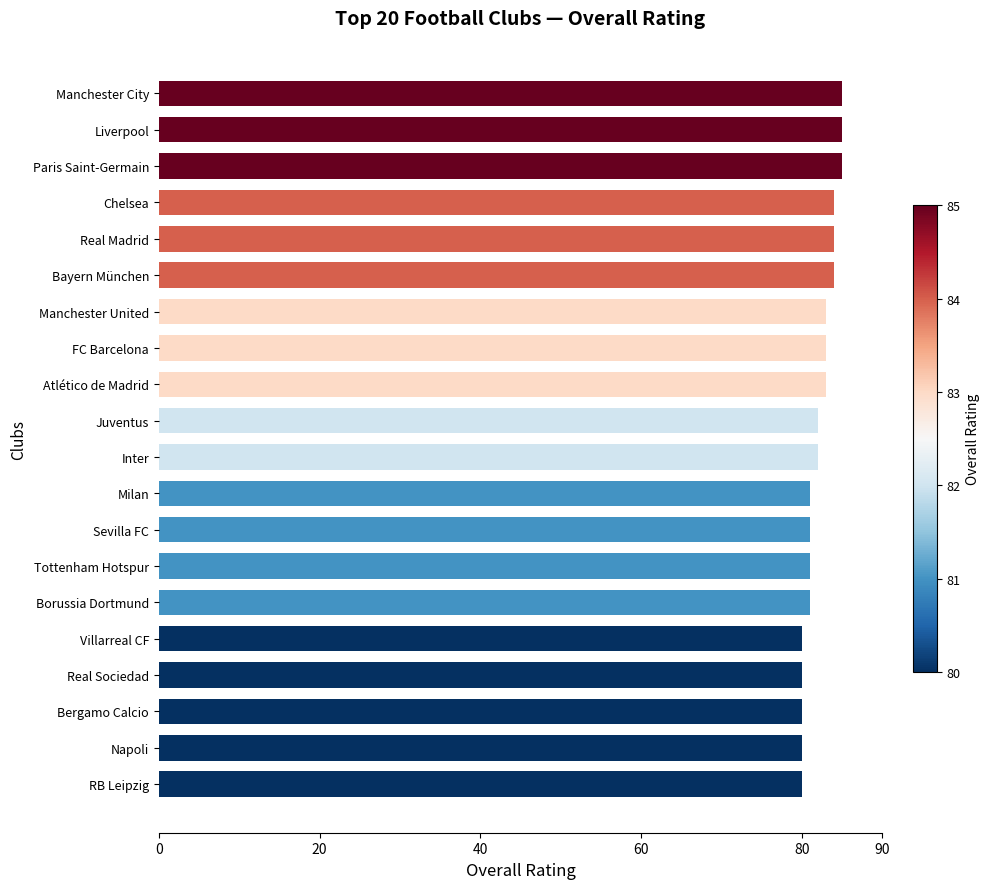

Approximately how many times larger is the value at Villarreal CF compared to Bayern München?

1.0